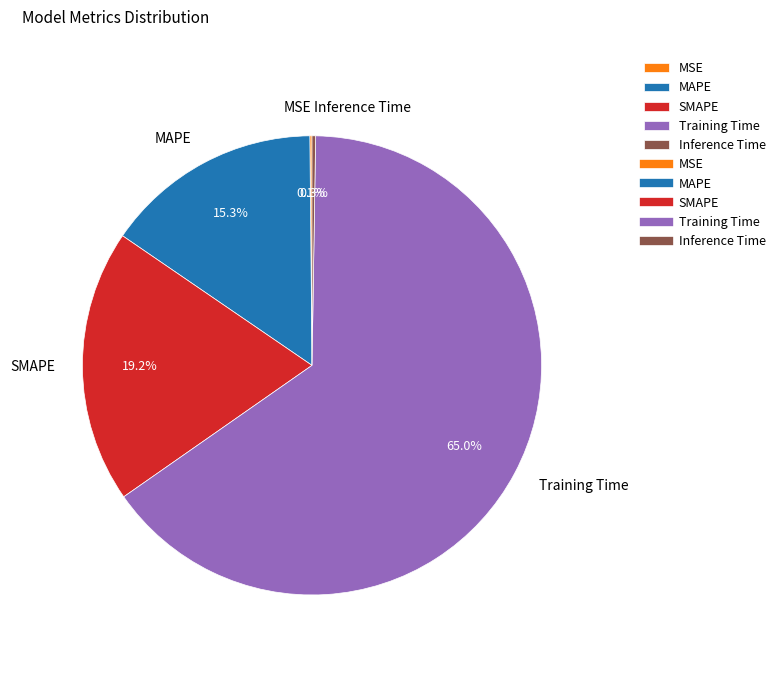

Which has a higher value, Training Time or MAPE?

Training Time